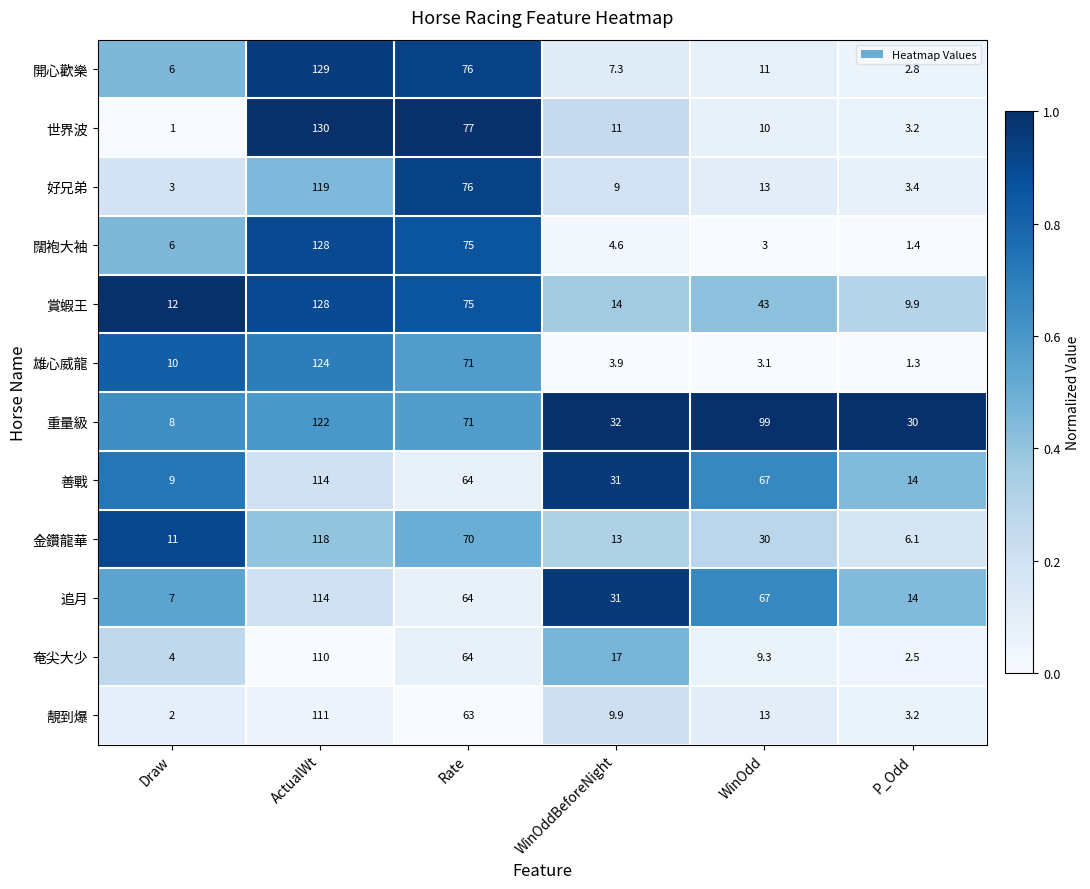

Read the 開心歡樂 value at Rate.

76.0